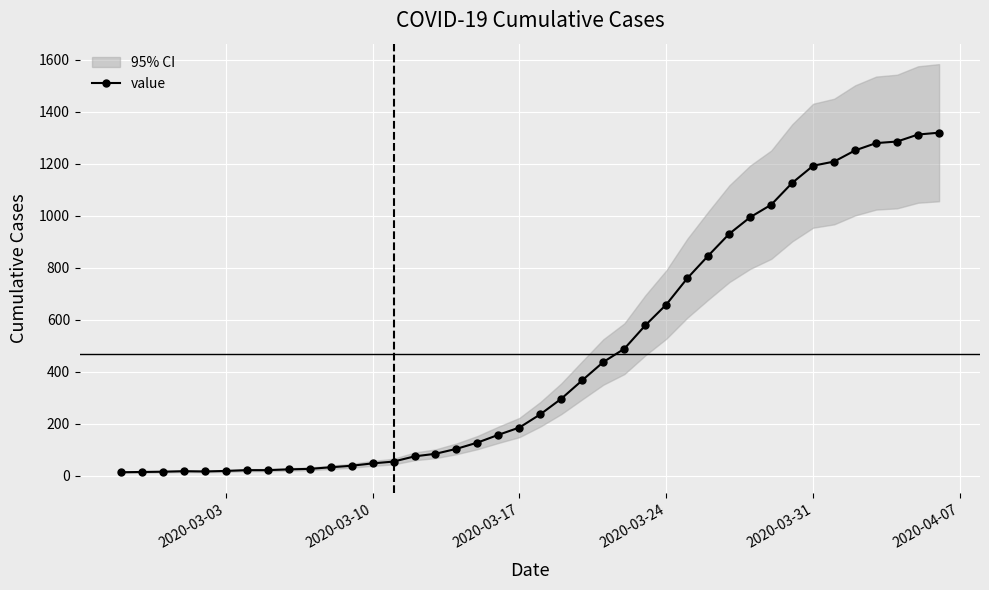

How many values in the value series are below 236?

20